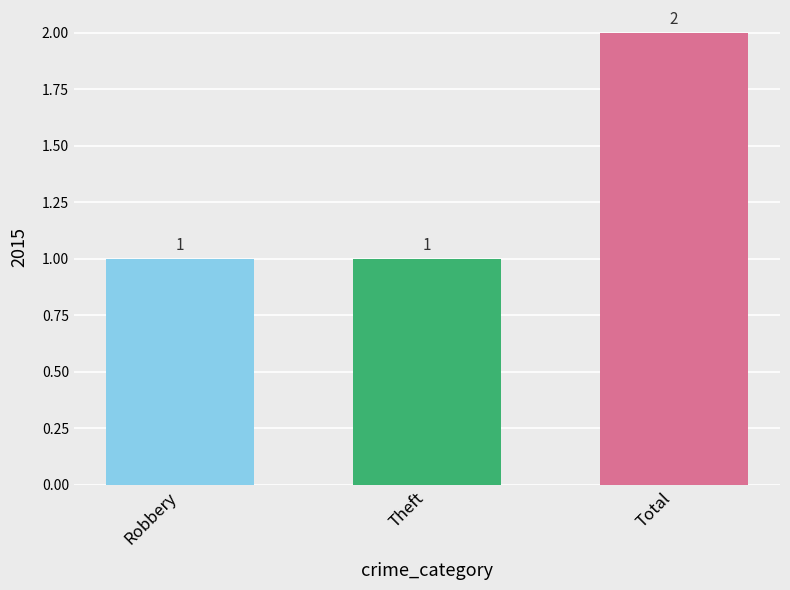

What is the maximum value shown in the chart?

2